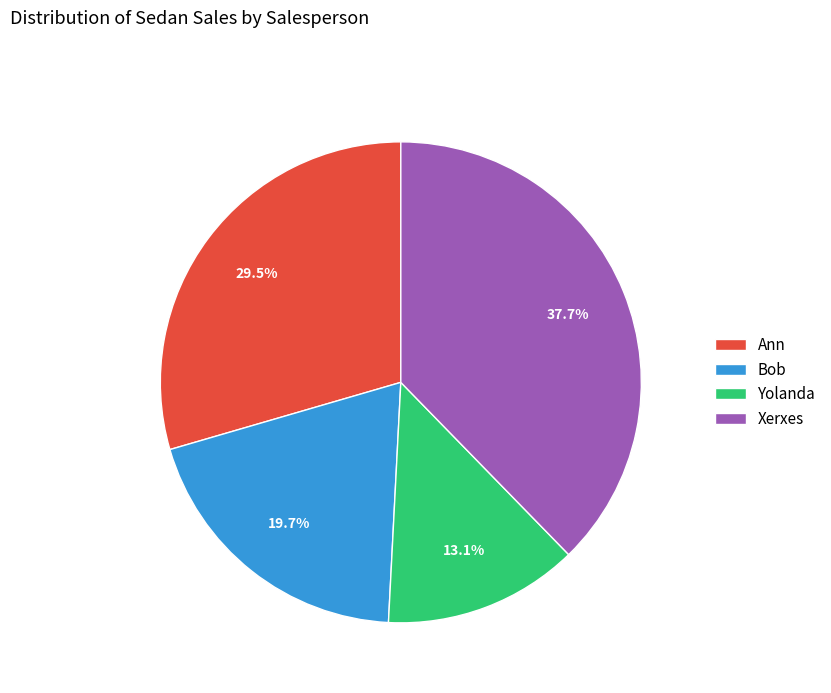

Is it true that Bob is 12% of the pie?

False